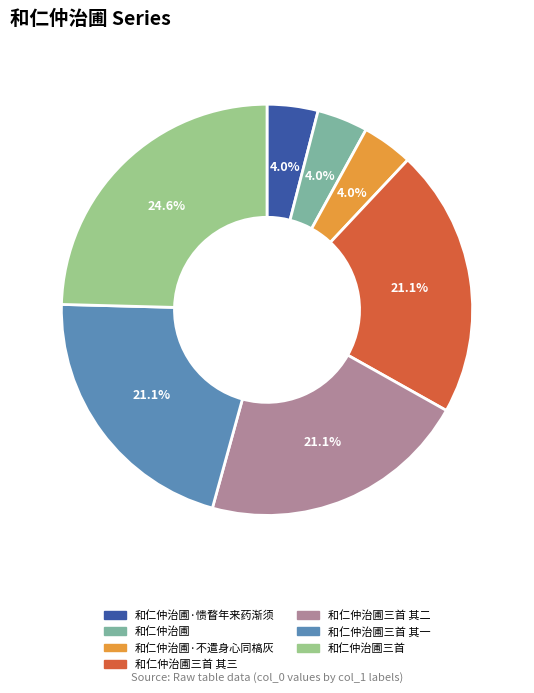

Combined, what portion of the pie is 和仁仲治圃 and 和仁仲治圃三首 其三?

25.1%